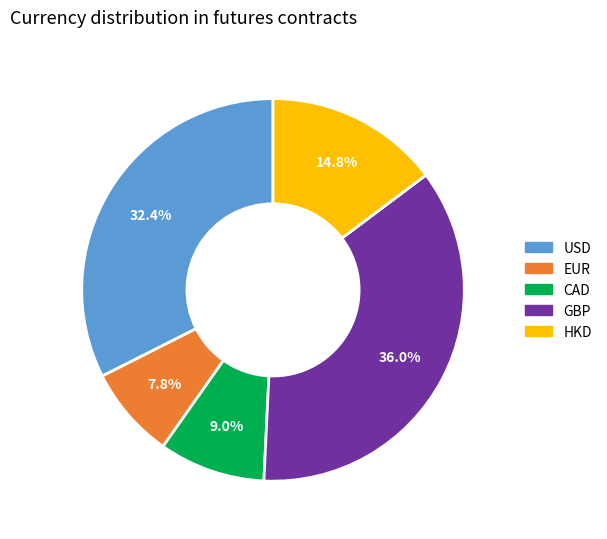

Is there any slice that represents more than half of the pie?

No